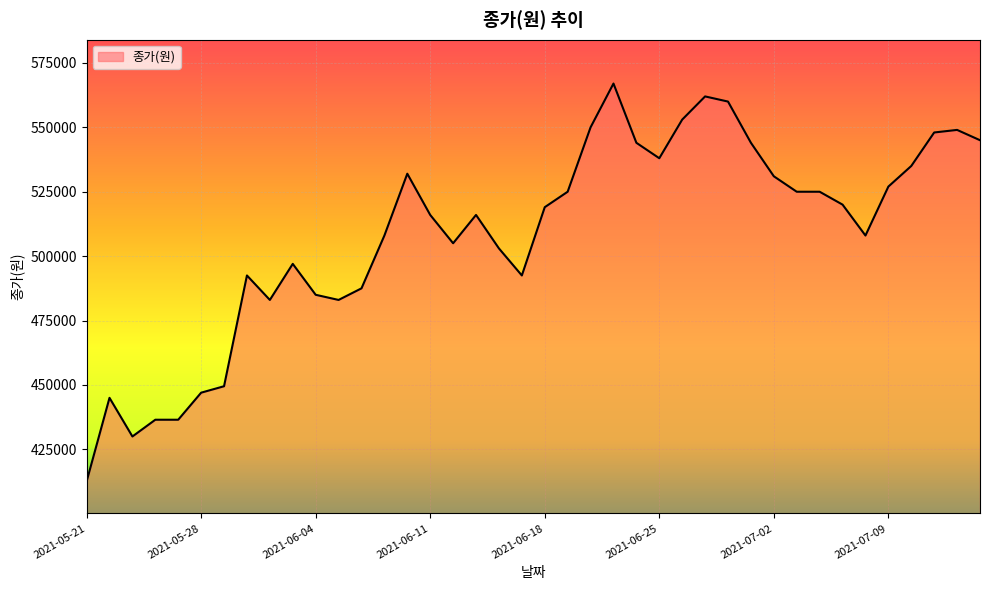

What is the maximum value shown in the chart?

567000